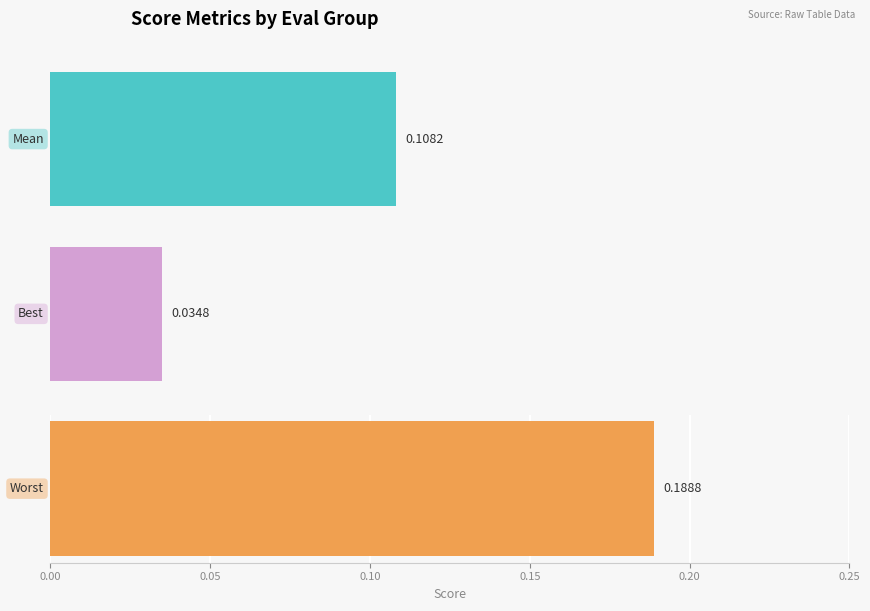

Is it true that best equals 0.0 at 1?

False